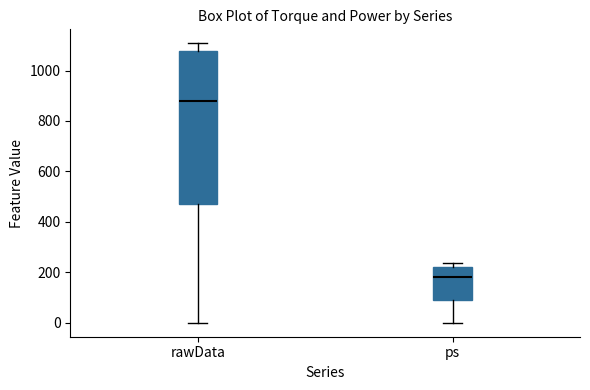

Which box has the highest median line?

rawData